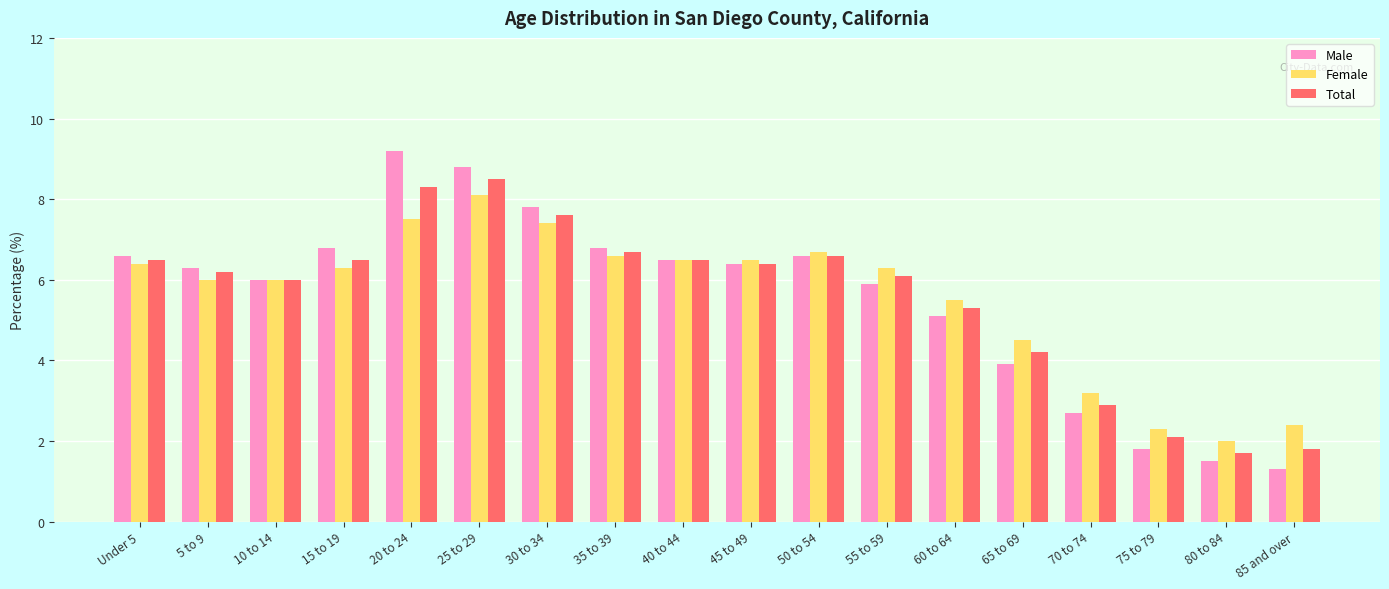

Which category has the lowest value across all series?

85 and over